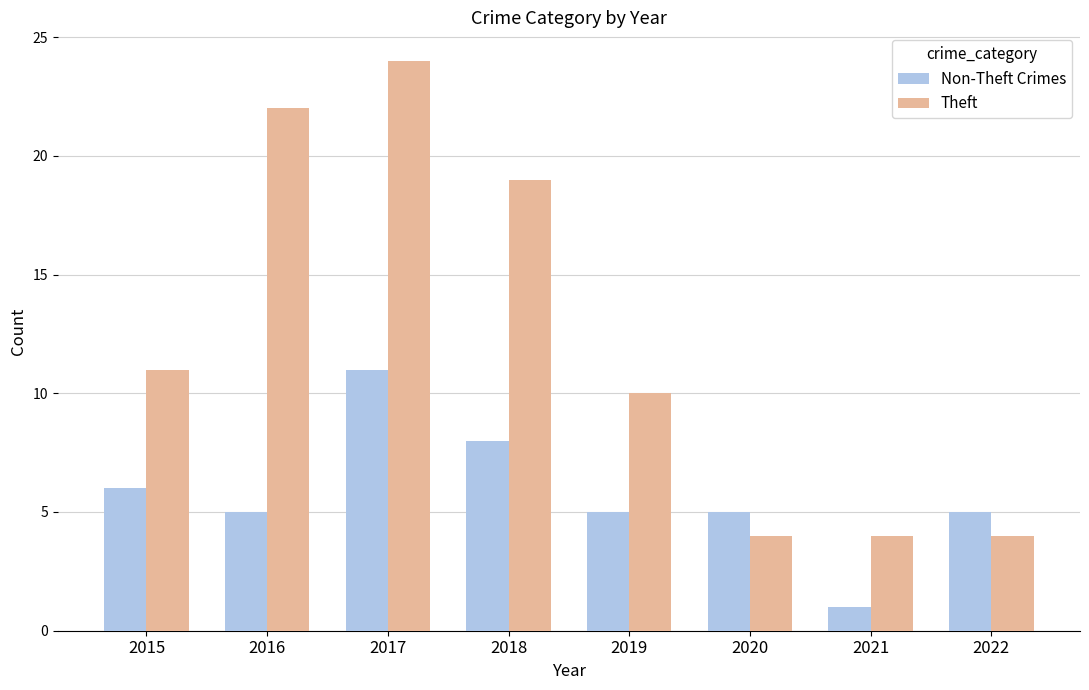

Which series has the largest range (max minus min)?

Theft